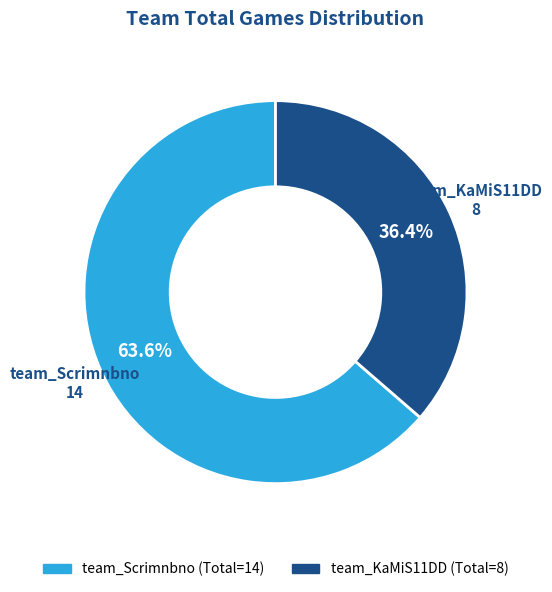

Which has a higher value, team_Scrimnbno or team_KaMiS11DD?

team_Scrimnbno